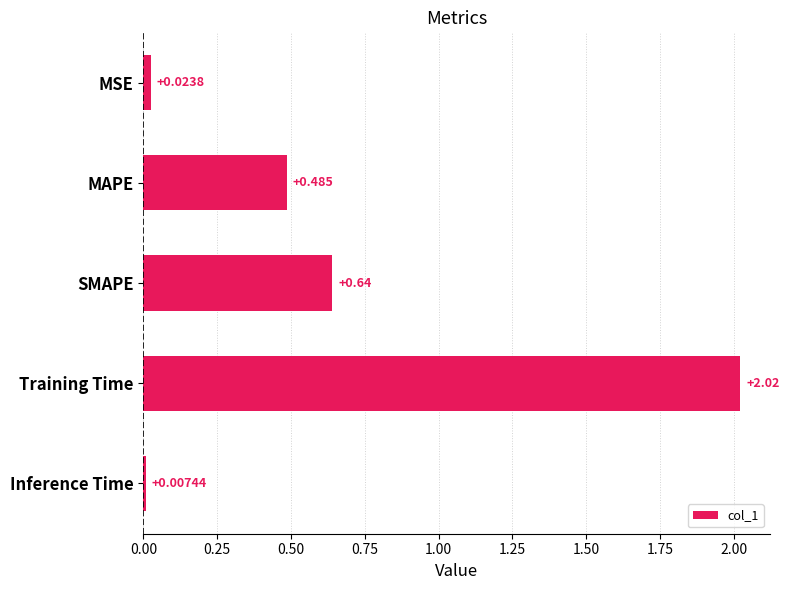

Which has a higher value, SMAPE or Inference Time?

SMAPE